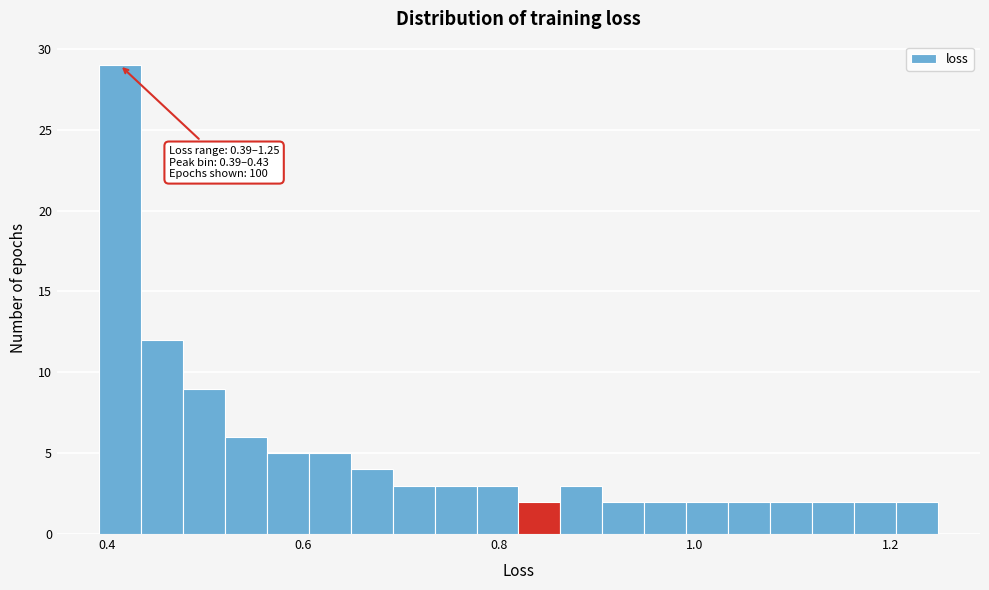

Read against the x-axis, roughly where is the centre of the tallest bar?

0.42